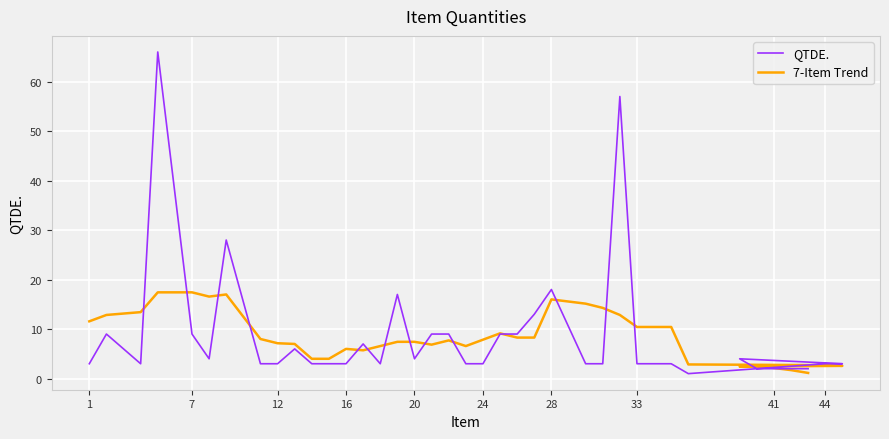

Rank the series by their maximum value, from highest to lowest.

QTDE., 7-Item Trend